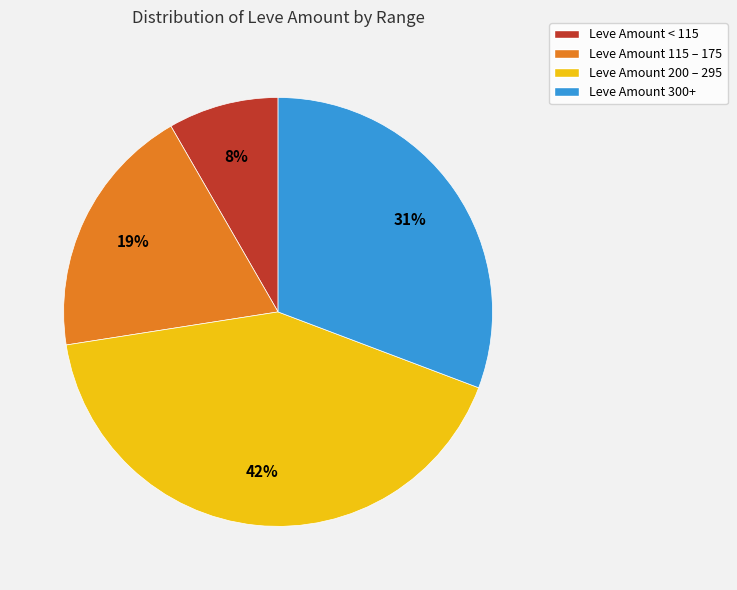

To the nearest percent, what portion does Leve Amount 200 – 295 represent?

42%